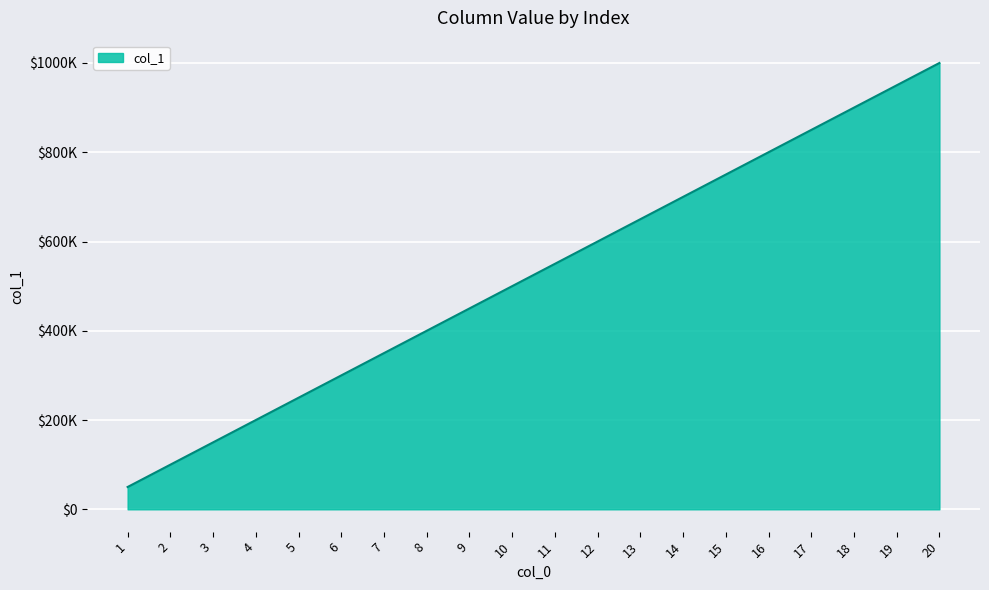

Does the chart have visible grid lines?

Yes